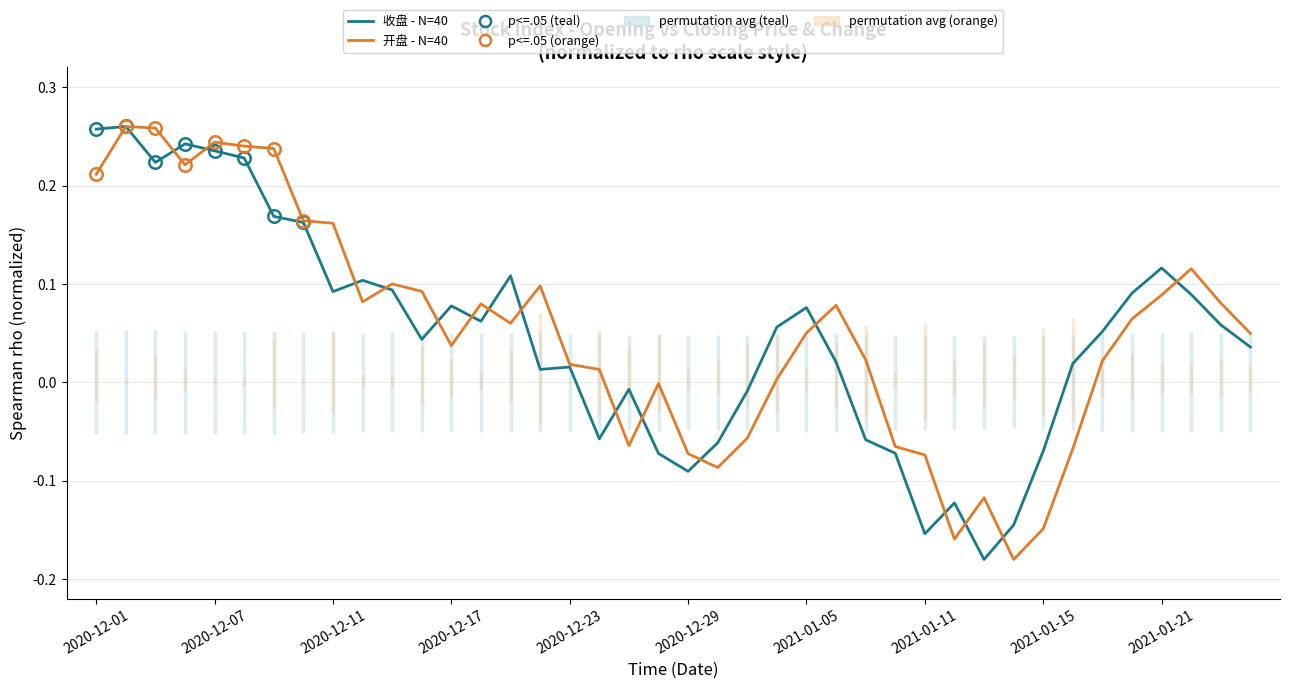

True or false: 开盘 - N=40 and 收盘 - N=40 cross at least once.

True